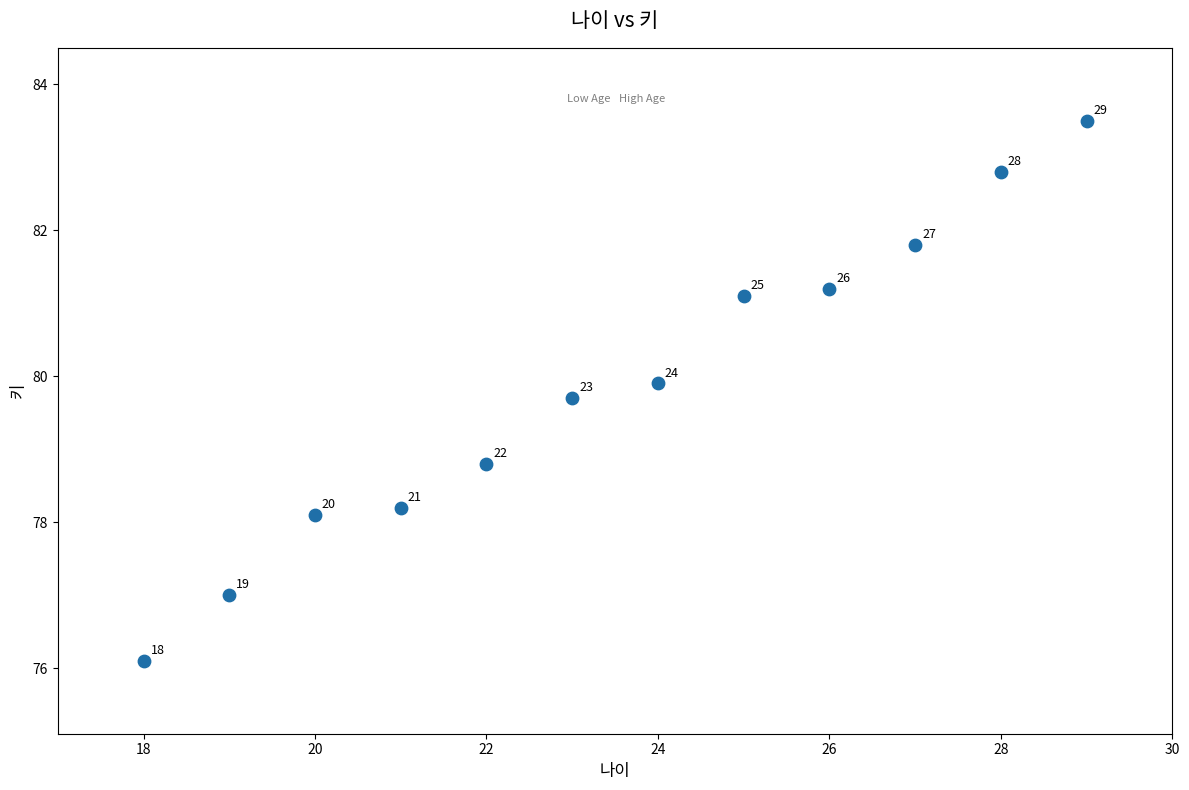

What is the range of X values (max minus min)?

11.0